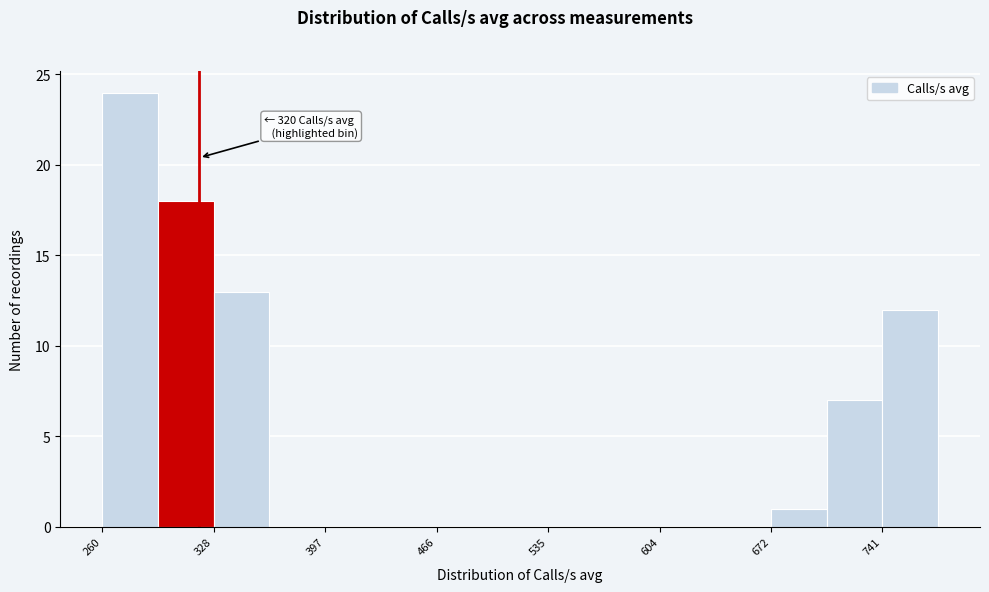

Read against the x-axis, roughly where is the centre of the tallest bar?

280